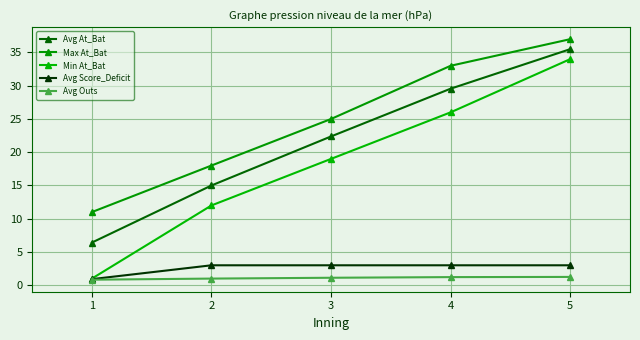

True or false: Avg Score_Deficit and Avg At_Bat intersect in this chart.

False